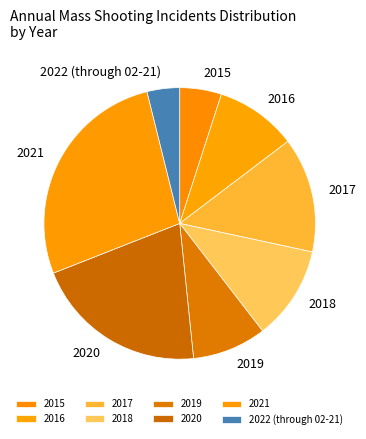

Is it true that 2016 is 10% of the pie?

True